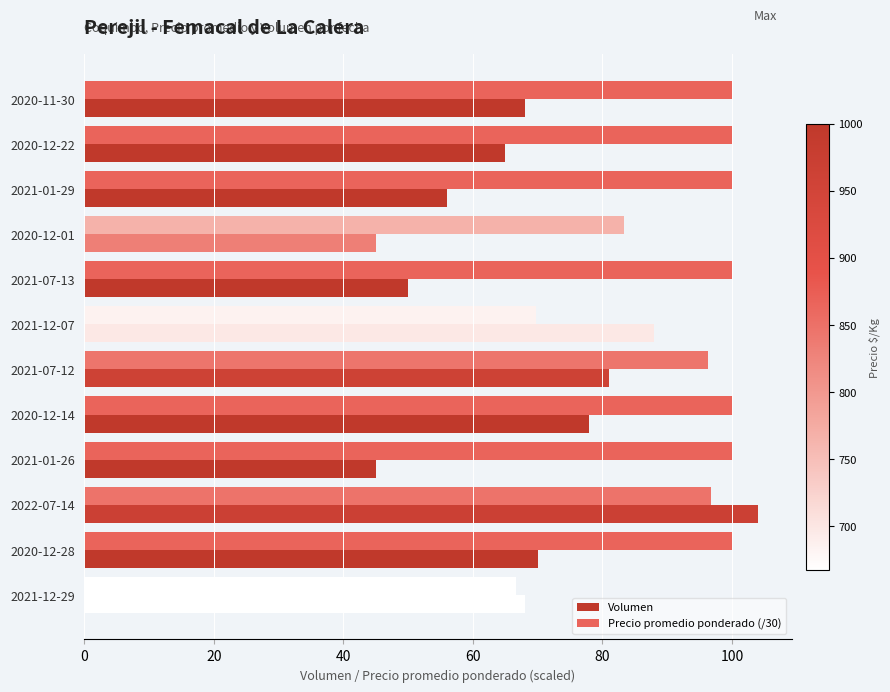

How many values in the Precio promedio ponderado (/30) series are below 100?

5